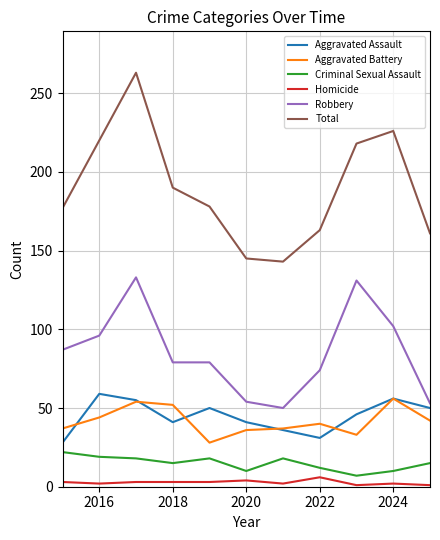

Which series has the largest range (max minus min)?

Total